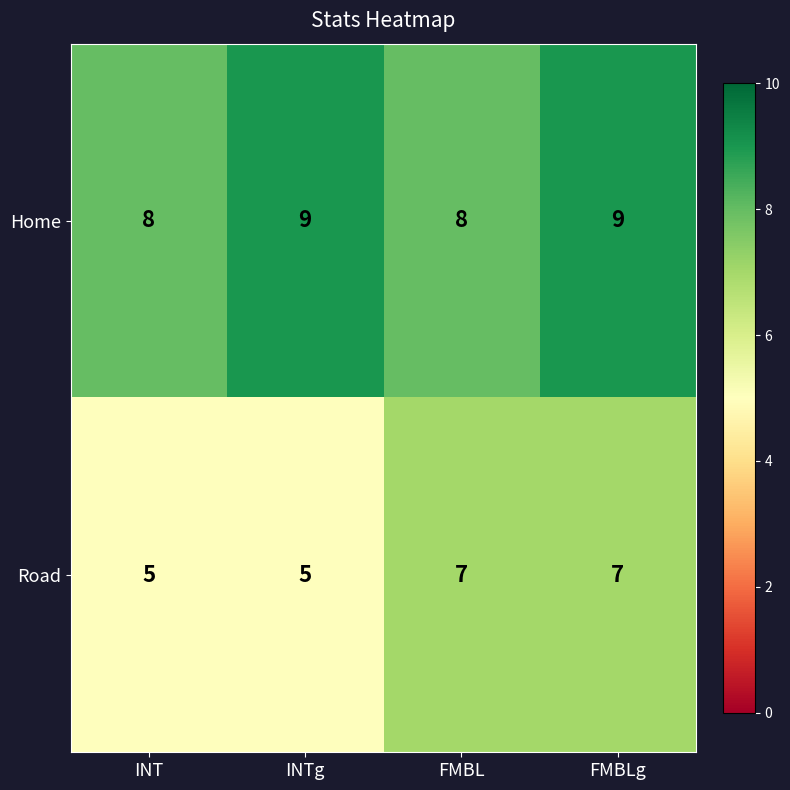

What is the difference between the highest and lowest values at FMBL?

1